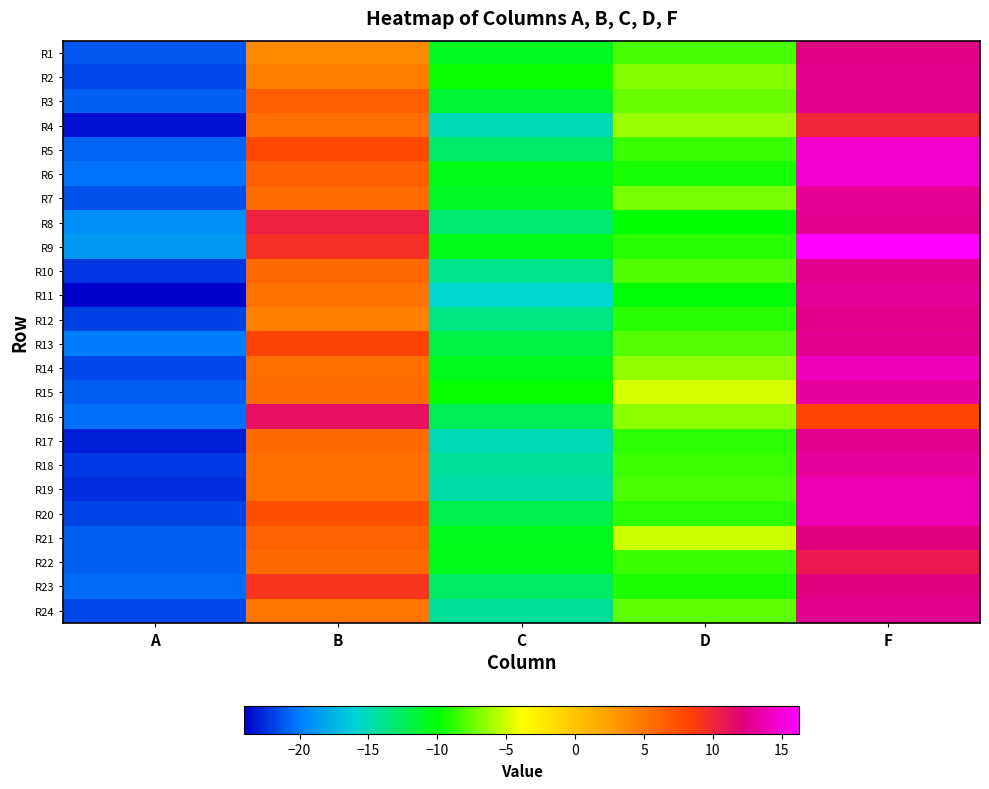

What is the total value across all series at A?

-512.9